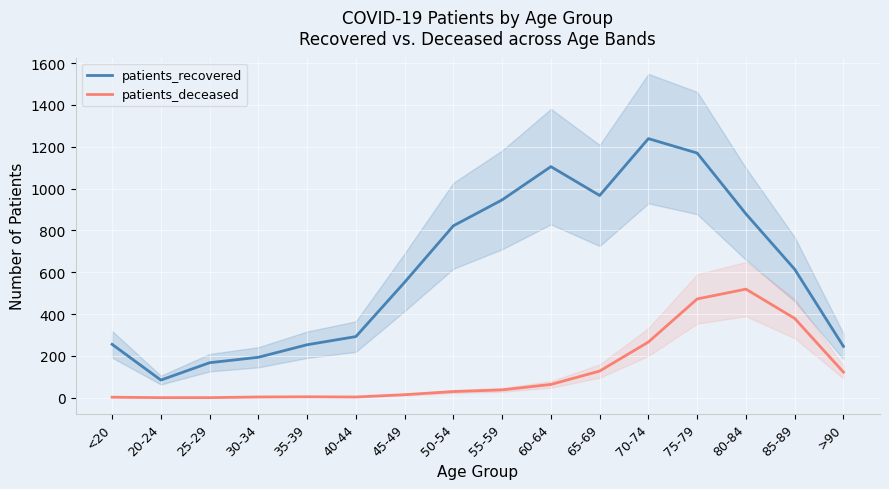

Which category has the lowest value in the patients_recovered series?

20-24